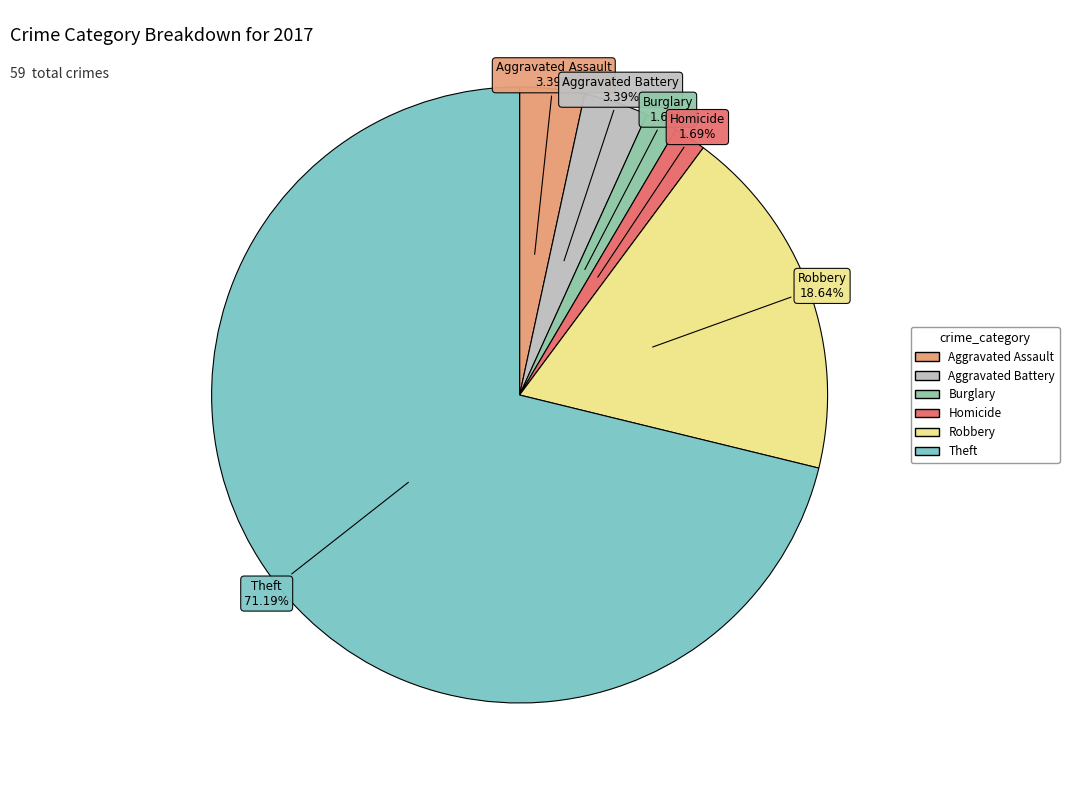

Is there a majority slice in this chart?

Yes